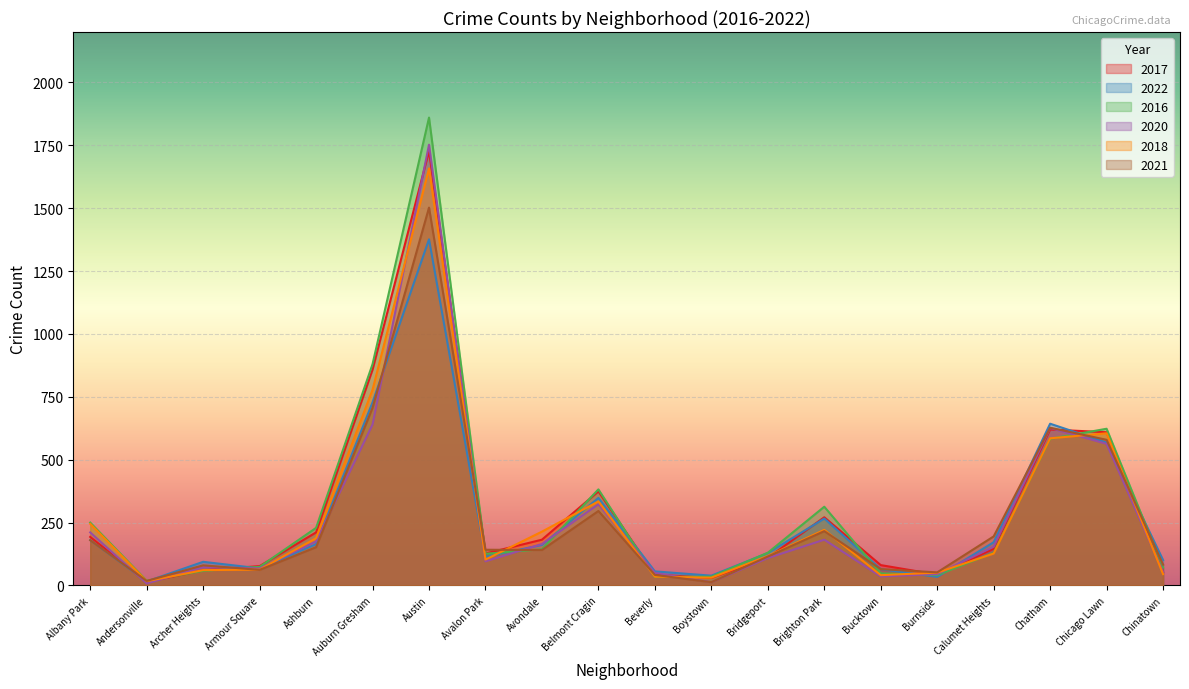

True or false: 2021 has more than 2 interior local peaks.

True